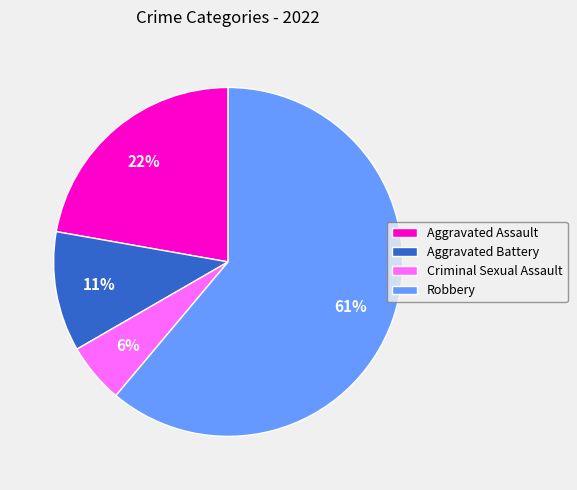

Is it true that Aggravated Assault is 31% of the pie?

False